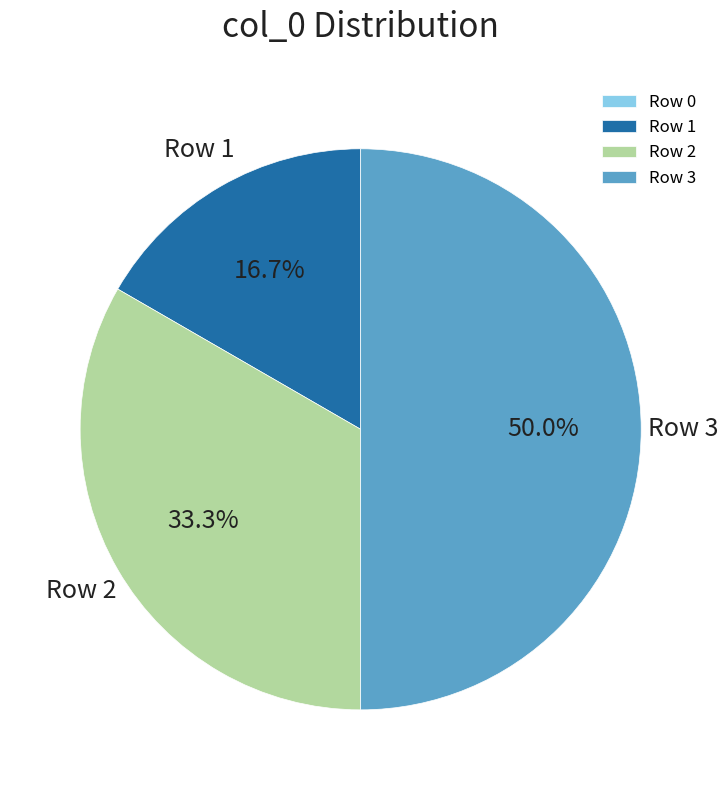

How much of the chart is everything except Row 3?

50.0%